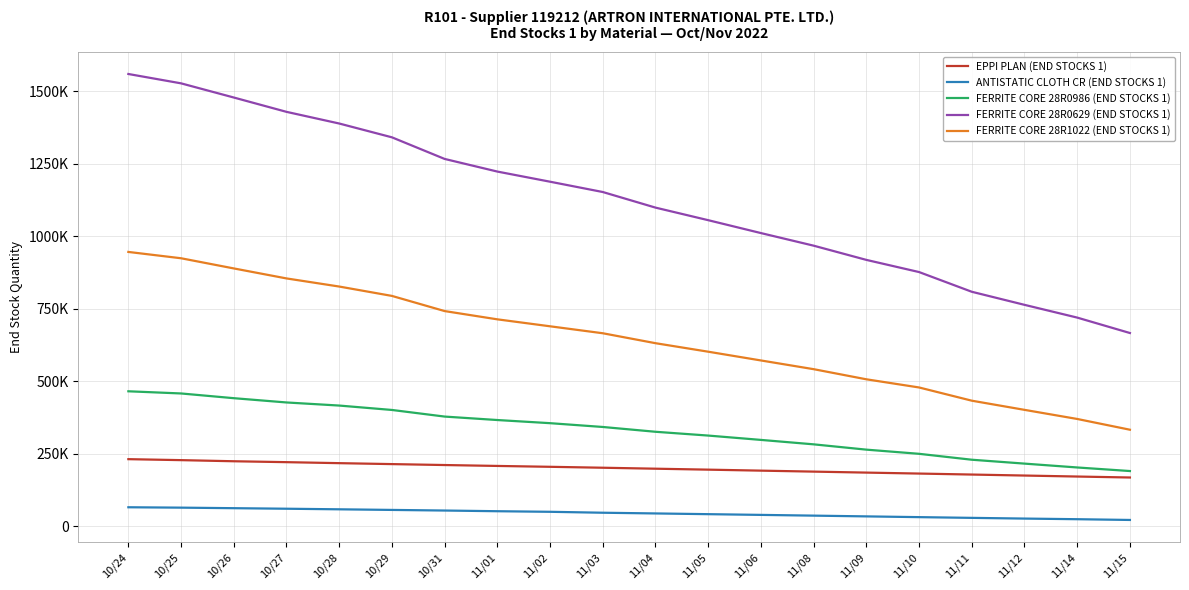

True or false: ANTISTATIC CLOTH CR (END STOCKS 1) and FERRITE CORE 28R0986 (END STOCKS 1) cross at least once.

False